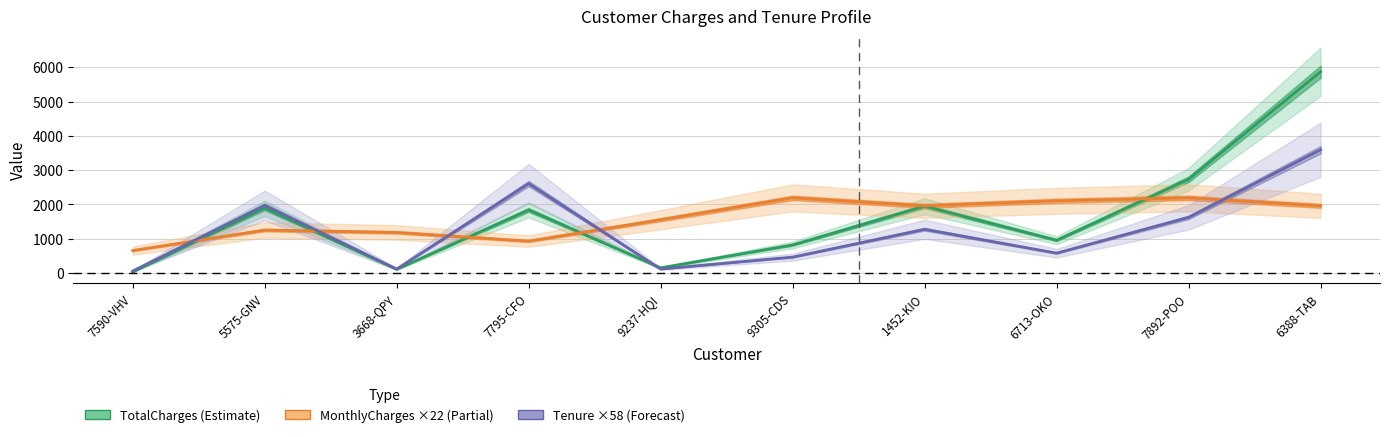

What is the approximate value of MonthlyCharges ×22 (Partial) at 1452-KIO?

1960.2